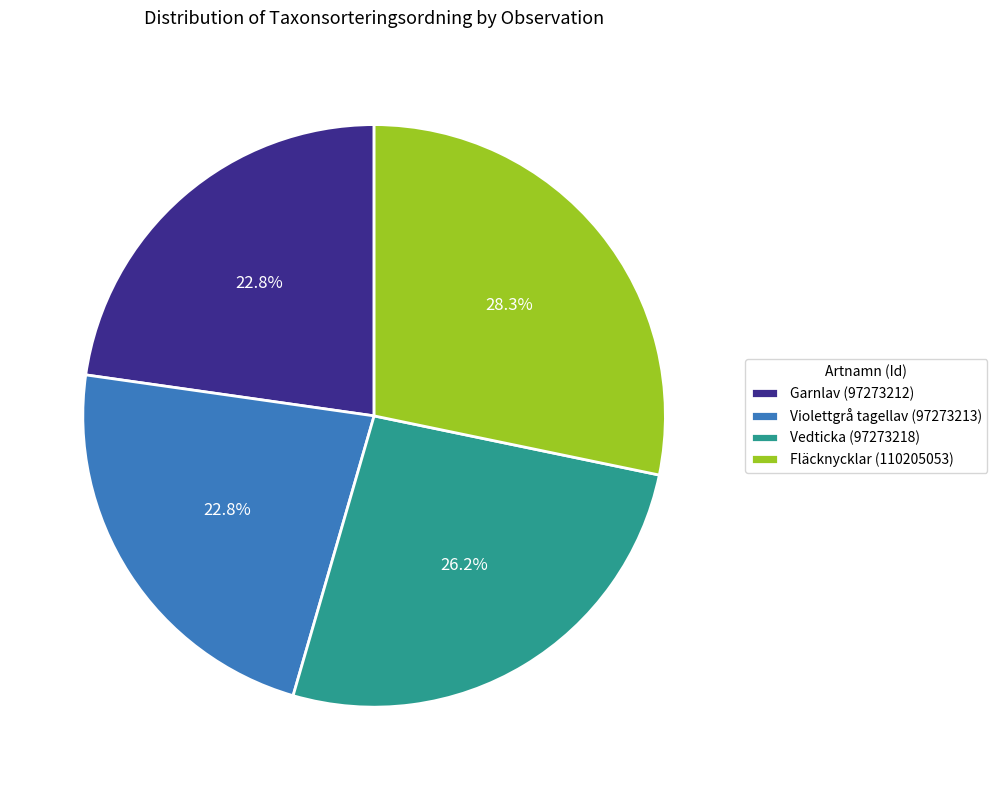

How much of the chart is everything except Vedticka (97273218)?

73.8%